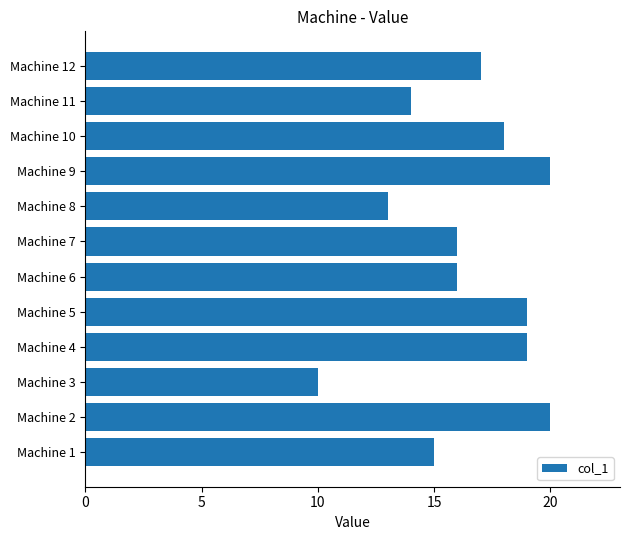

What is the ratio of the value at Machine 2 to the value at Machine 9?

1.0